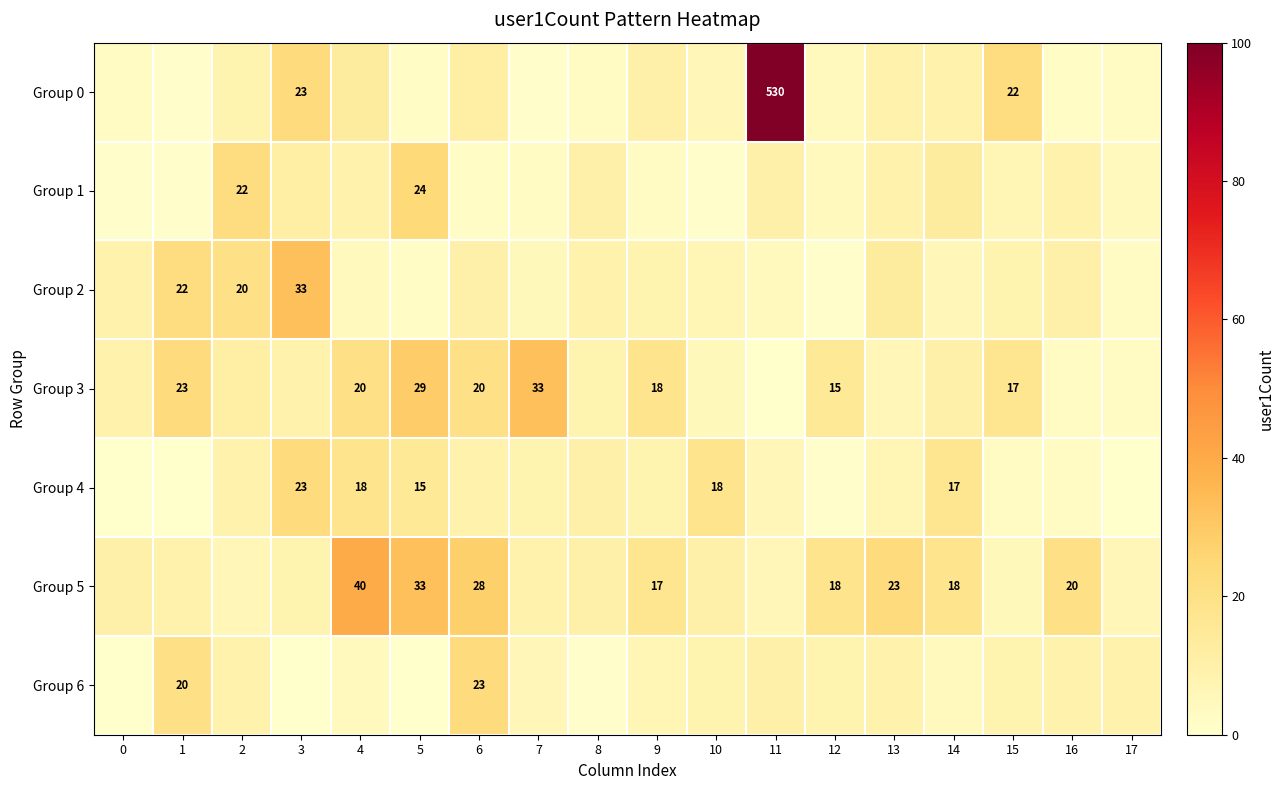

Is it true that Group 3 equals 17 at 15?

True